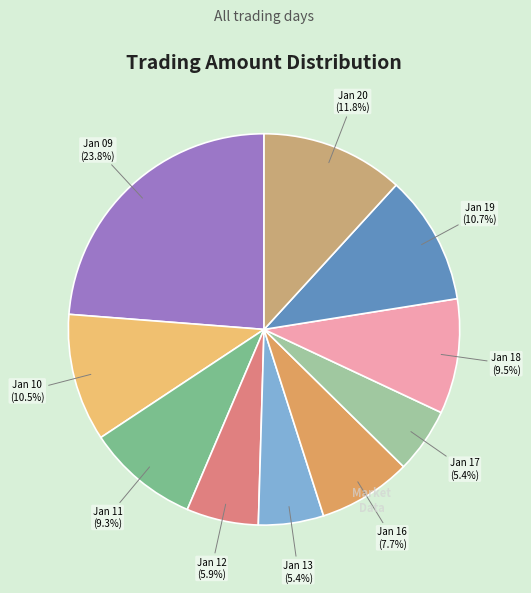

How many slices are in this pie chart?

10